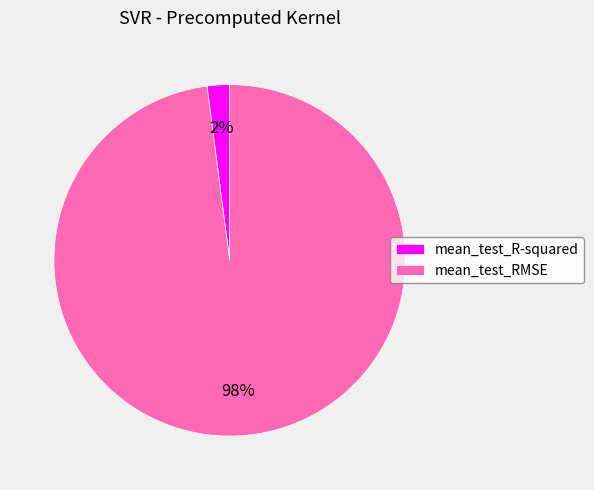

What percentage is the mean_test_RMSE slice, to the nearest percent?

98%